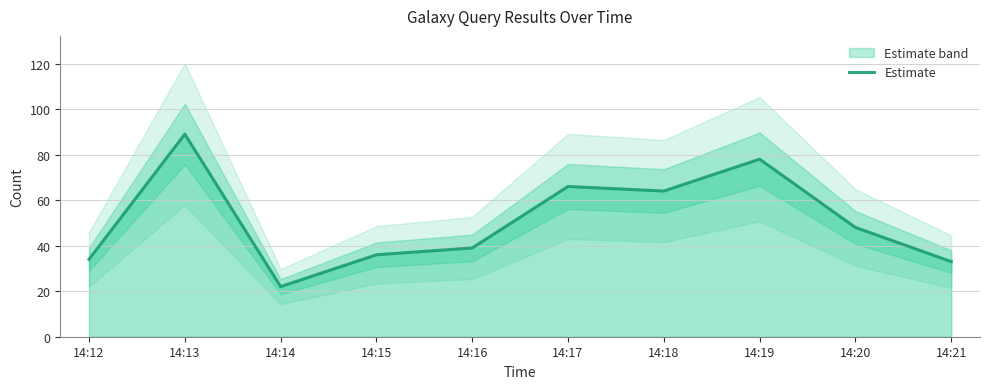

List the labels in order of value, smallest first.

14:14, 14:21, 14:12, 14:15, 14:16, 14:20, 14:18, 14:17, 14:19, 14:13